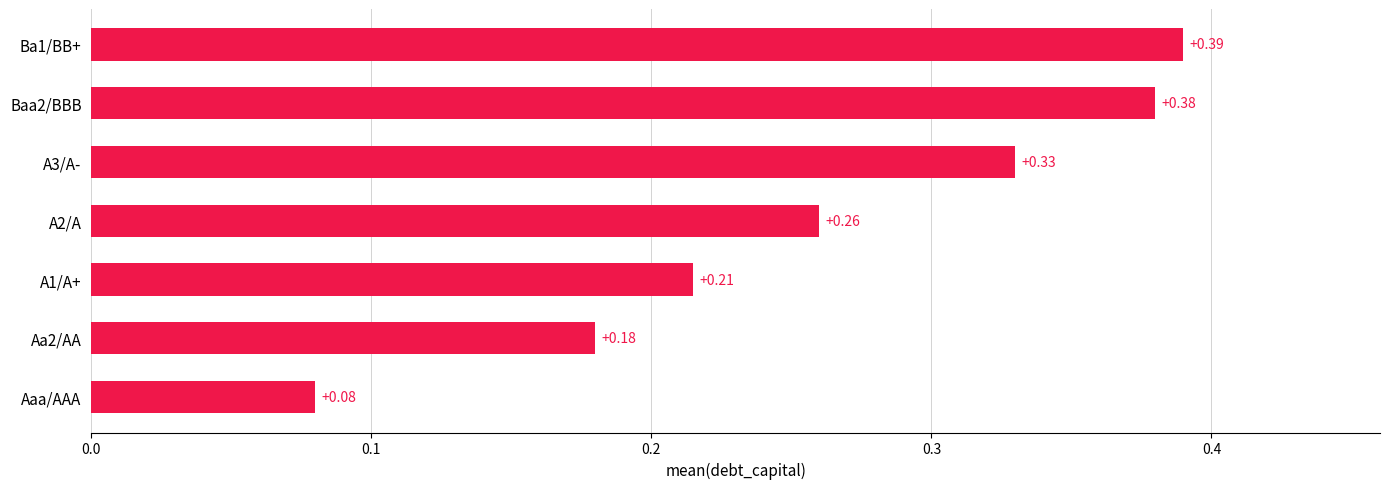

Does the chart contain stacked bars?

No